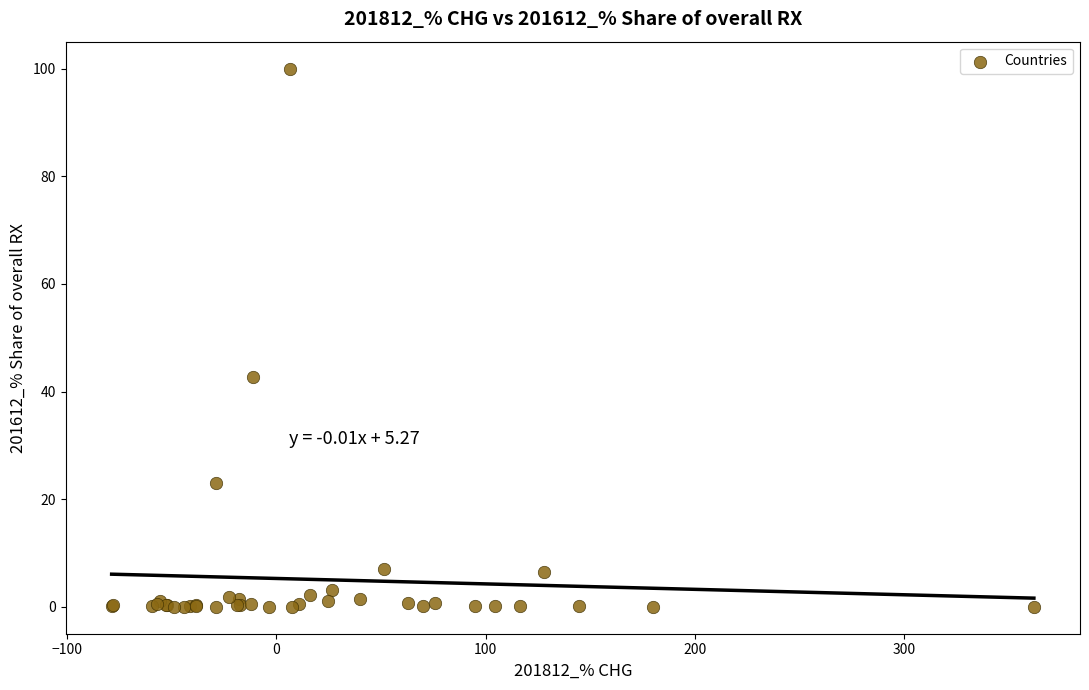

What Y value in the scatter plot is closest to 50?

42.7